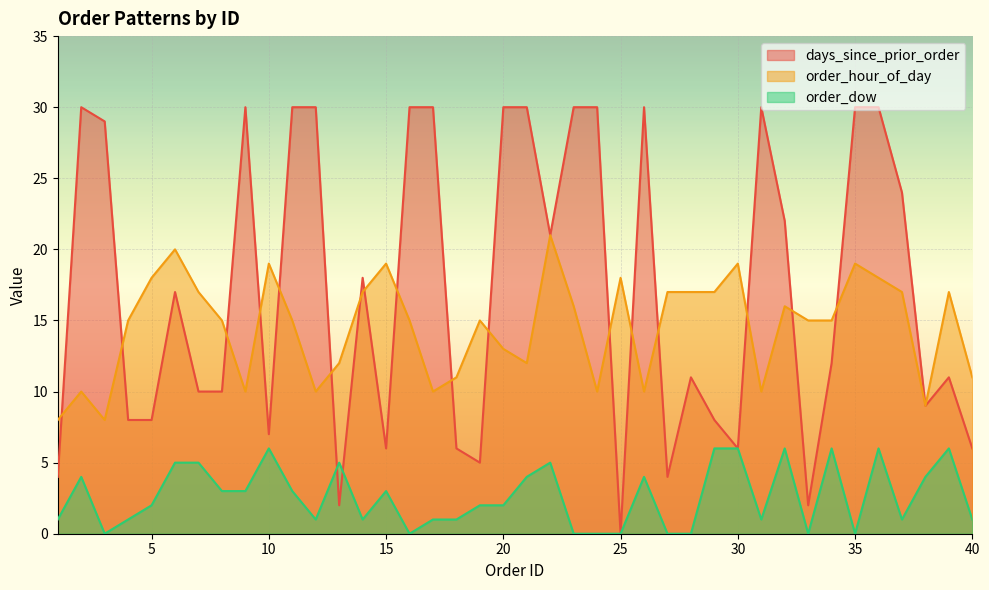

Rank the series at 4 from lowest to highest value.

order_dow, days_since_prior_order, order_hour_of_day